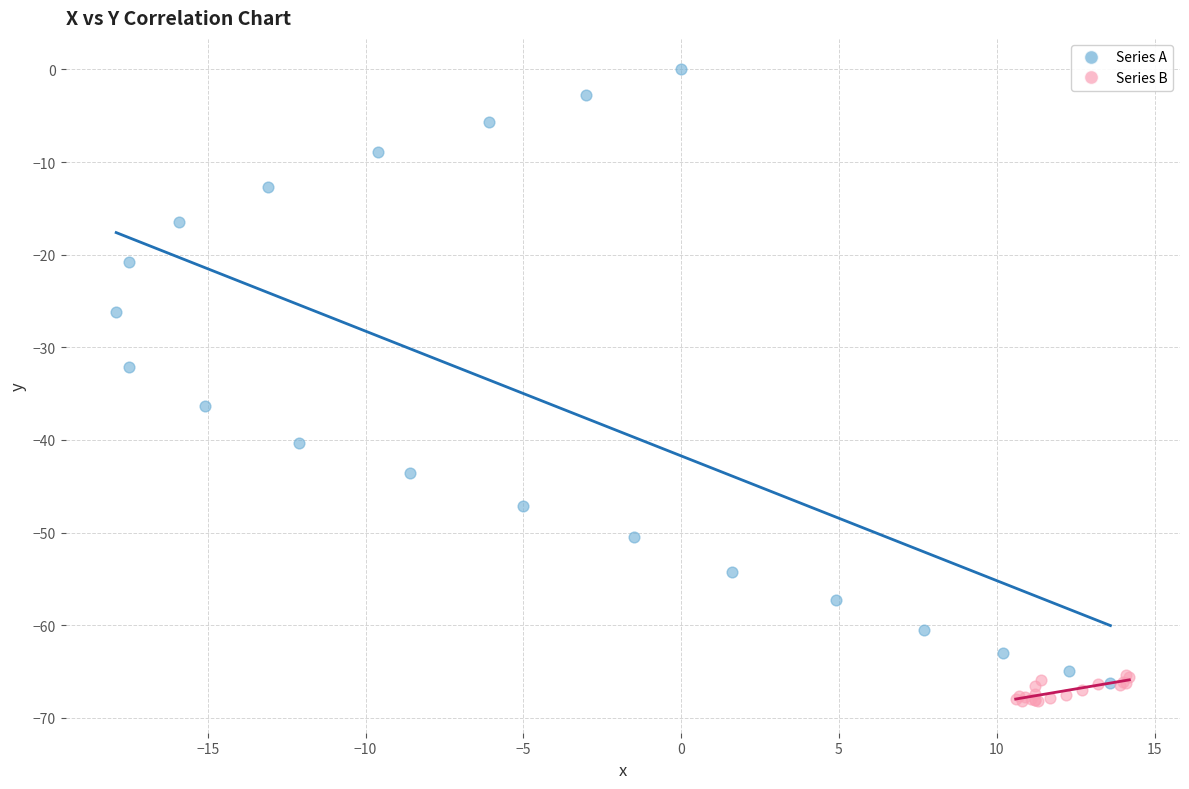

Which series contains the lowest Y value?

Series B